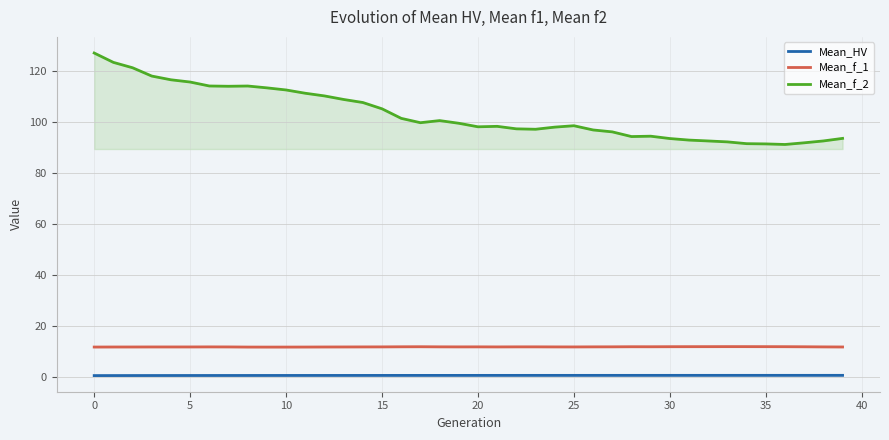

The value of Mean_f_1 at 20 is 18.8. True or false?

False